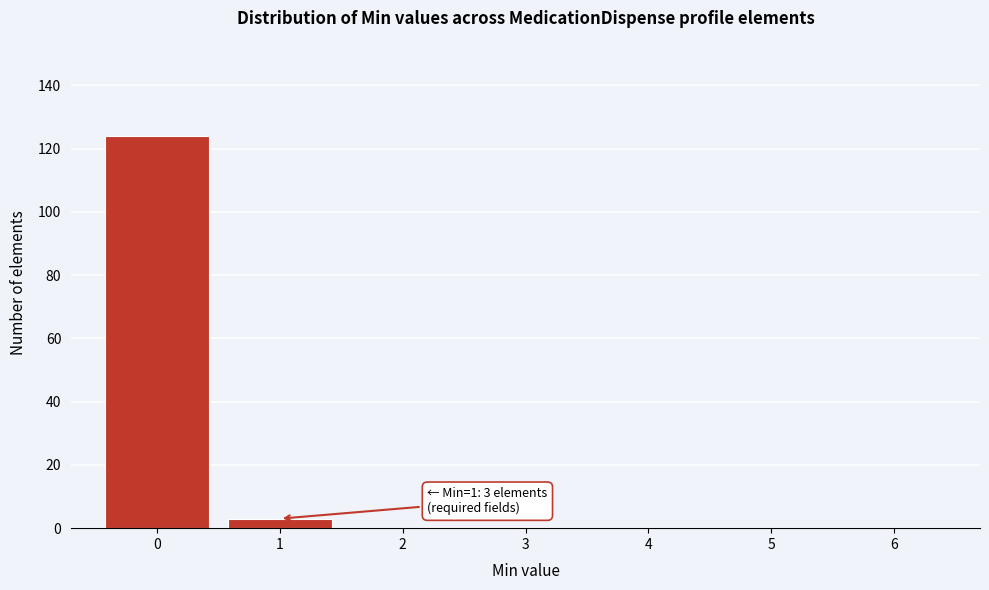

Which range on the x-axis has the tallest bar?

-0.5 to 0.5